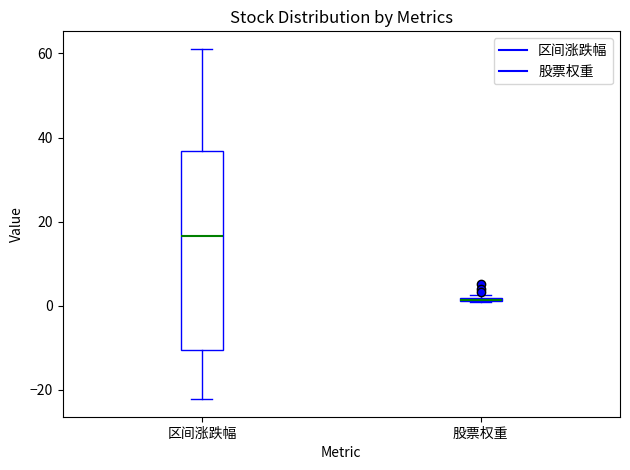

Reading left to right, transcribe this box plot: for each box, give where its median line is, the range the box spans, and where its two whiskers end, as read against the y-axis. The values are not printed on the chart, so give them approximately, as read against the axis.

区间涨跌幅: median 16, box -10 to 36, whiskers -22 to 62
股票权重: box collapsed to a line at 2, whiskers 0 to 2